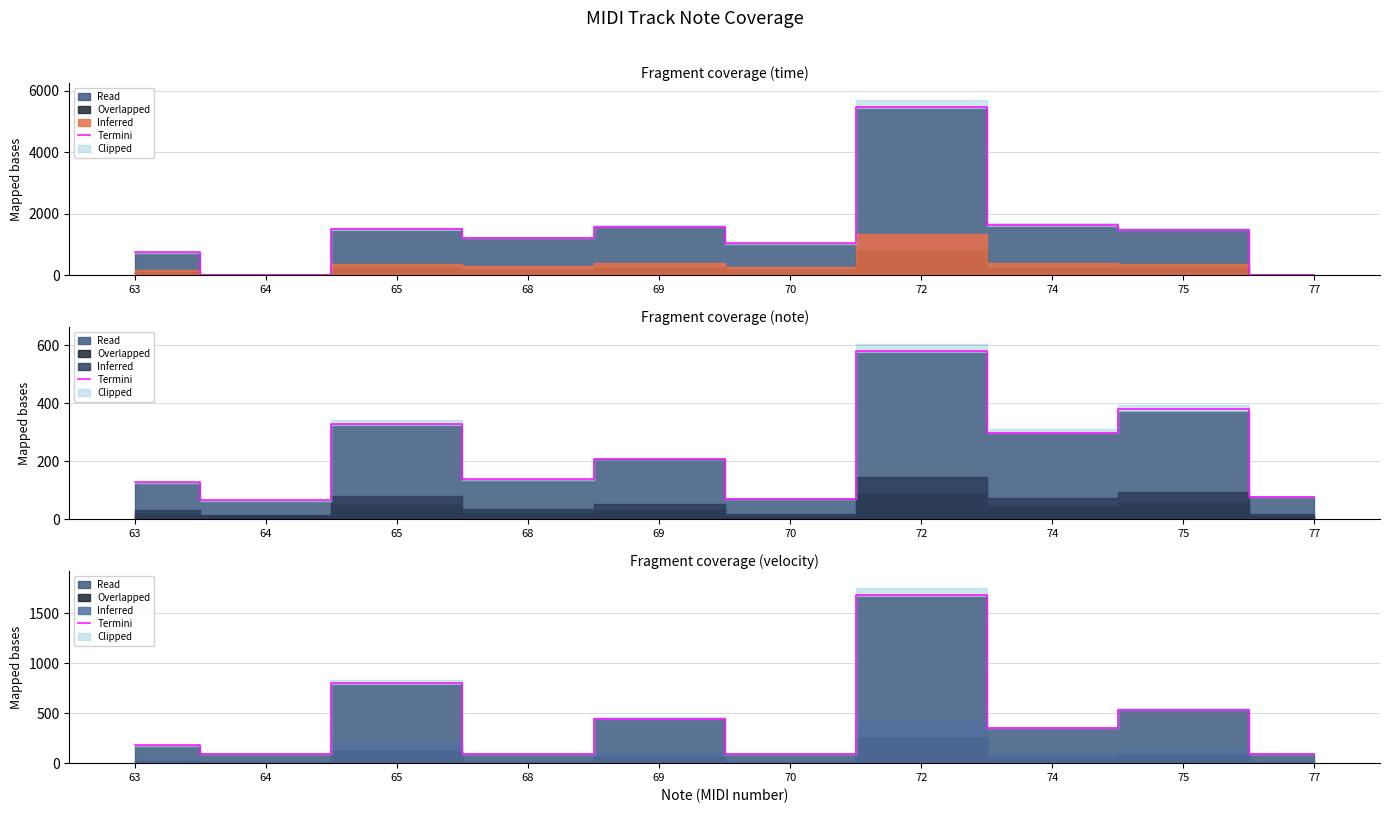

Where is the first local minimum?

64